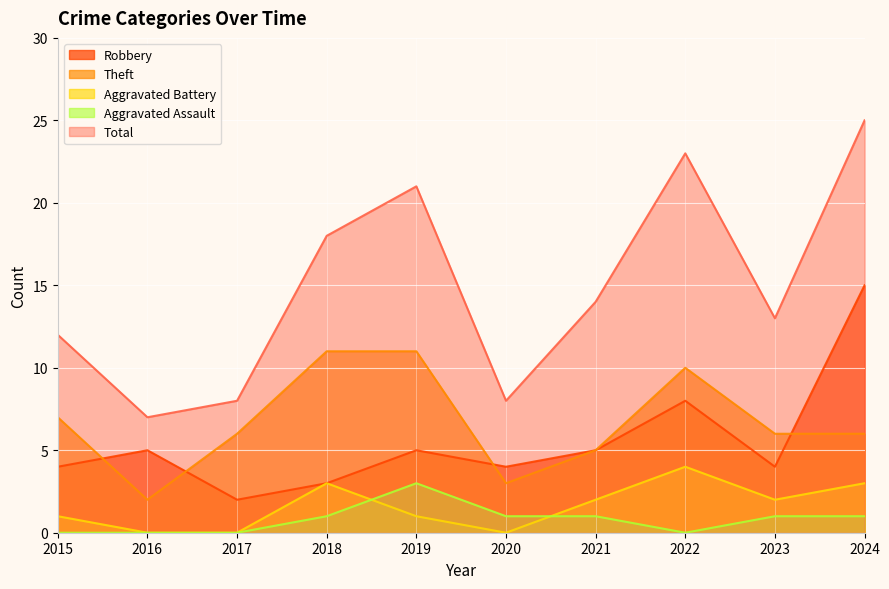

List the labels in order of Total value, smallest first.

2016, 2017, 2020, 2015, 2023, 2021, 2018, 2019, 2022, 2024